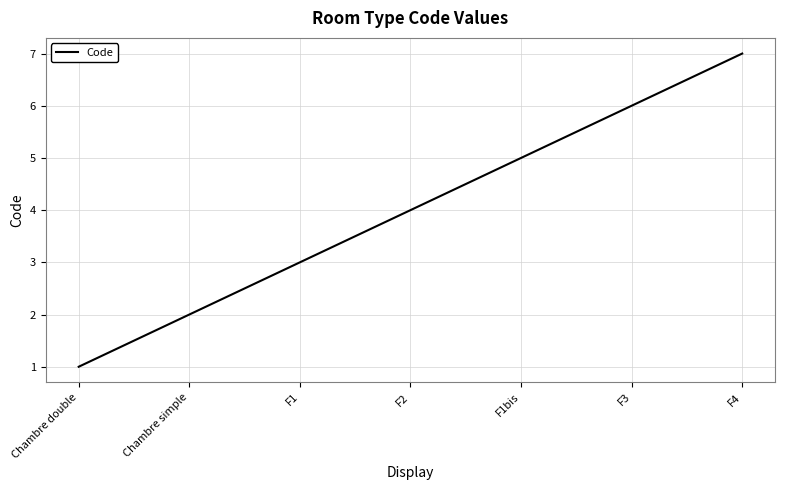

Is it true that the value at F1 is 3?

True